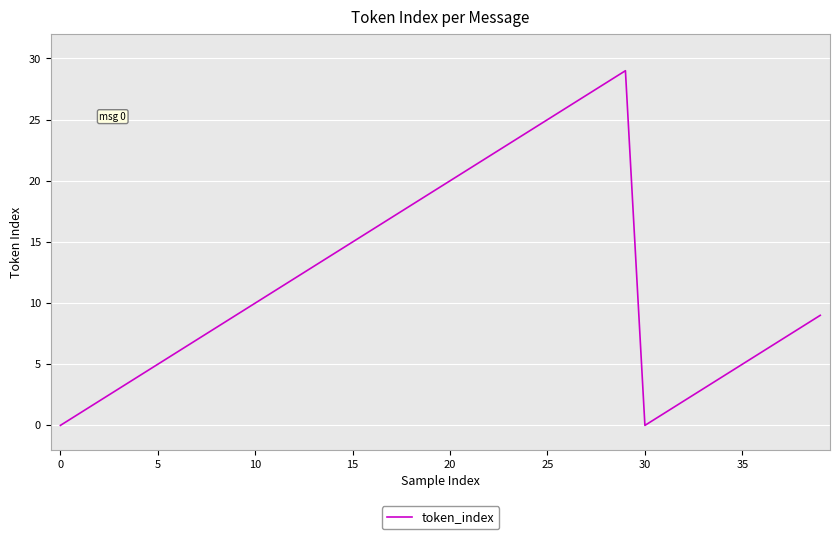

What is the maximum value shown in the chart?

29